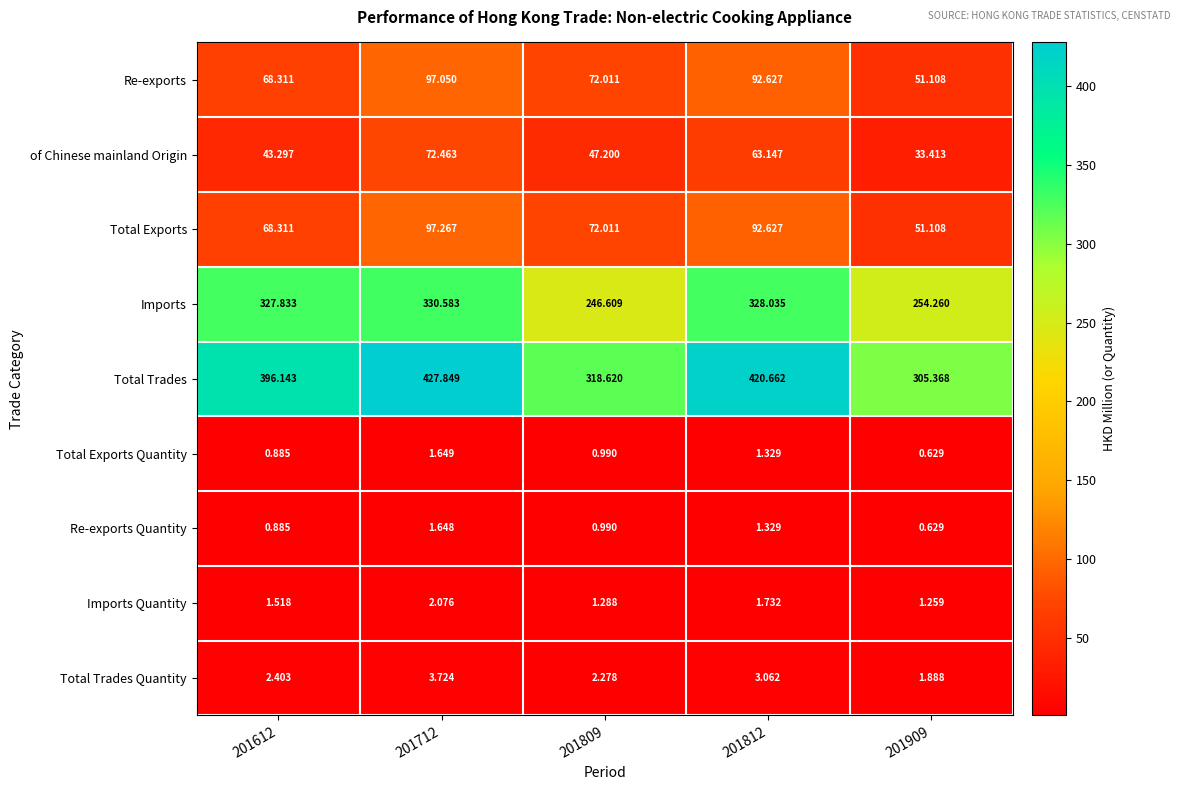

Between 201612 and 201909, which series saw the biggest shift?

Total Trades